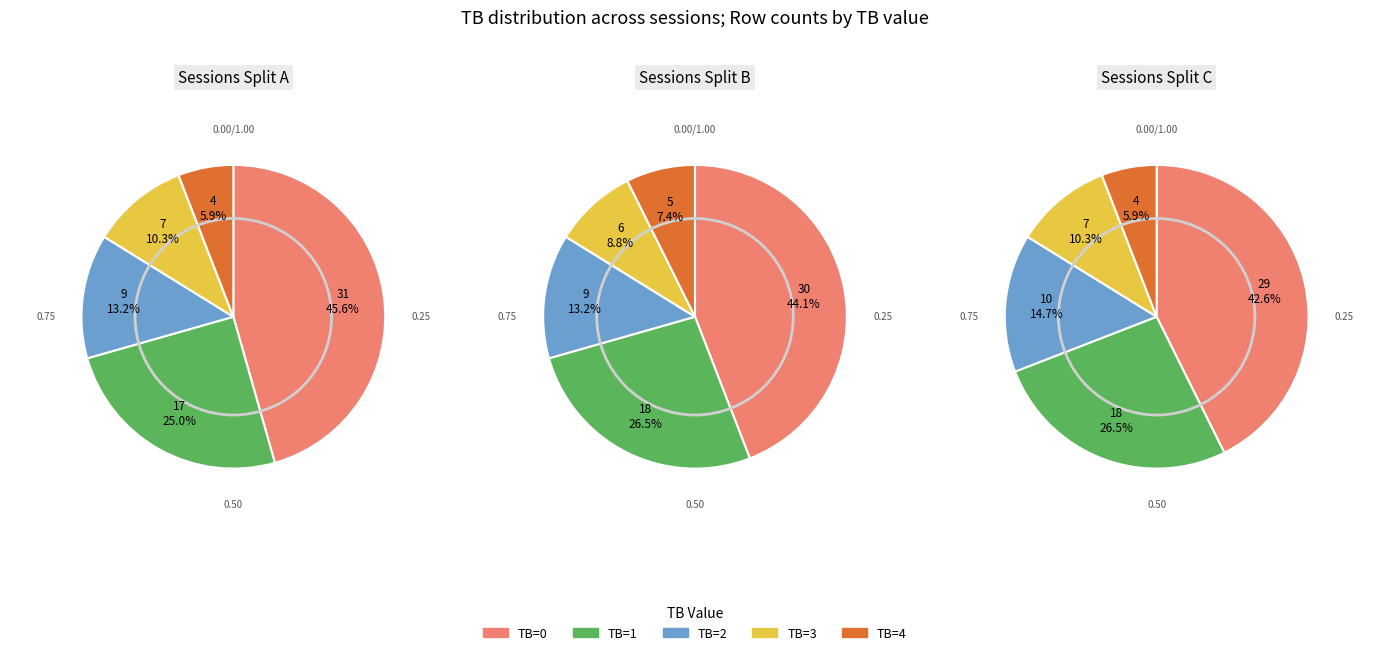

To the nearest percent, what is the difference between the largest and smallest slice percentages?

40%